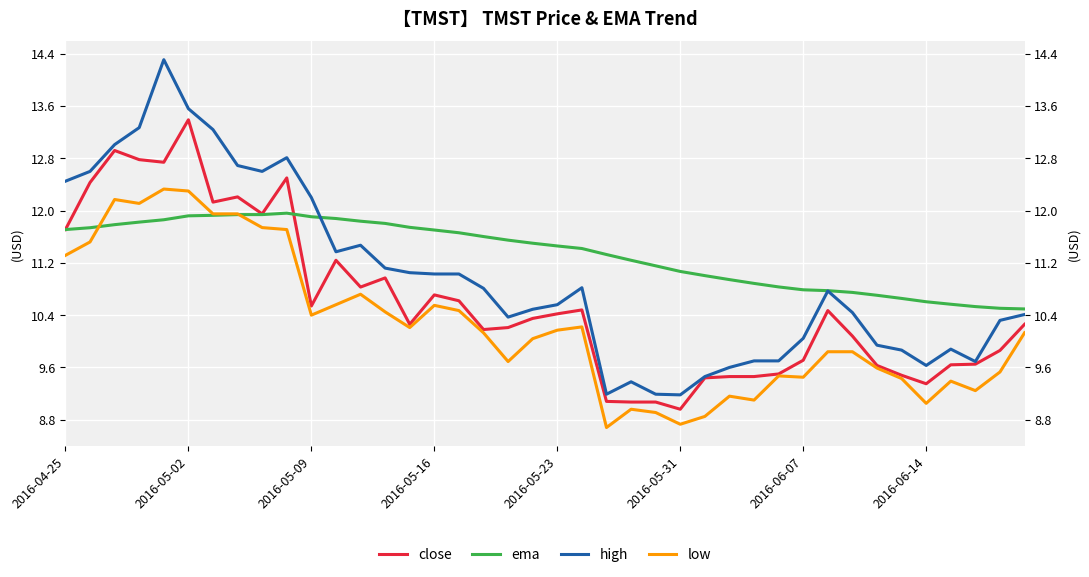

Count the number of categories in the chart.

40